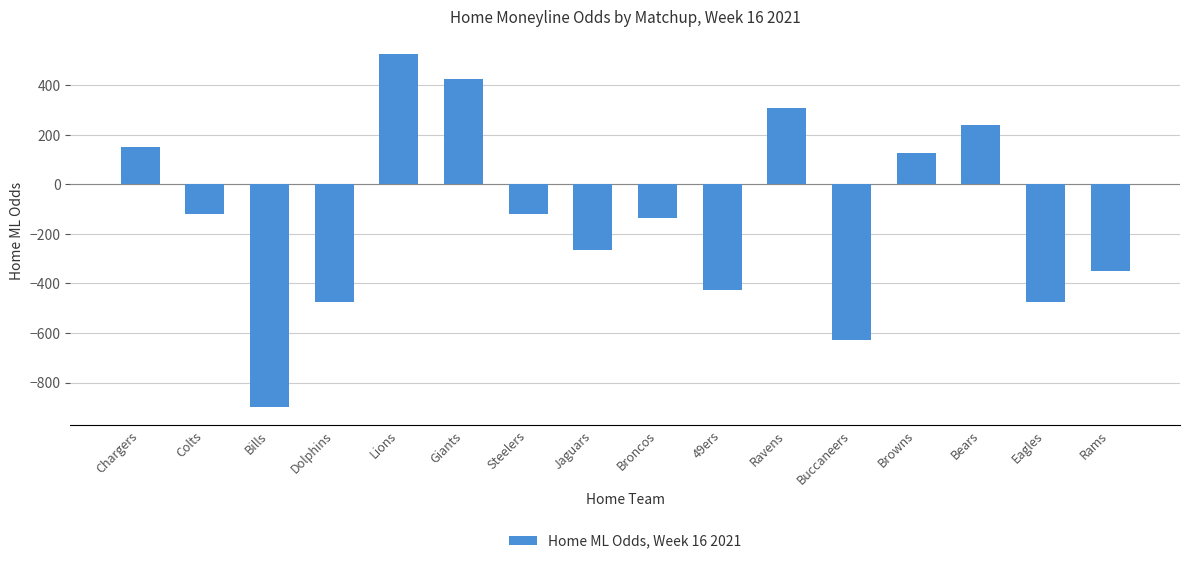

Count the number of values greater than -120.

6